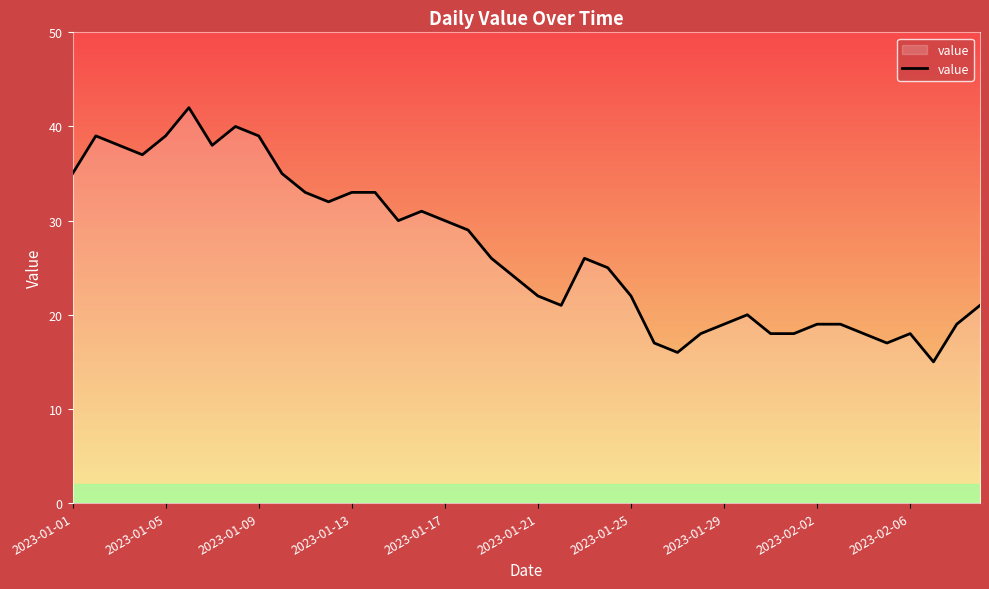

What is the difference between the maximum and minimum values?

27